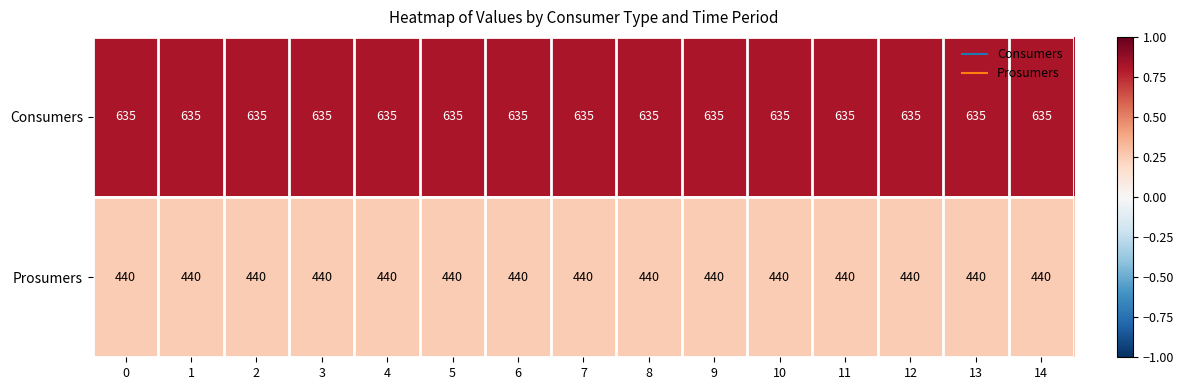

At 0, list the series in order from smallest to largest.

Prosumers, Consumers